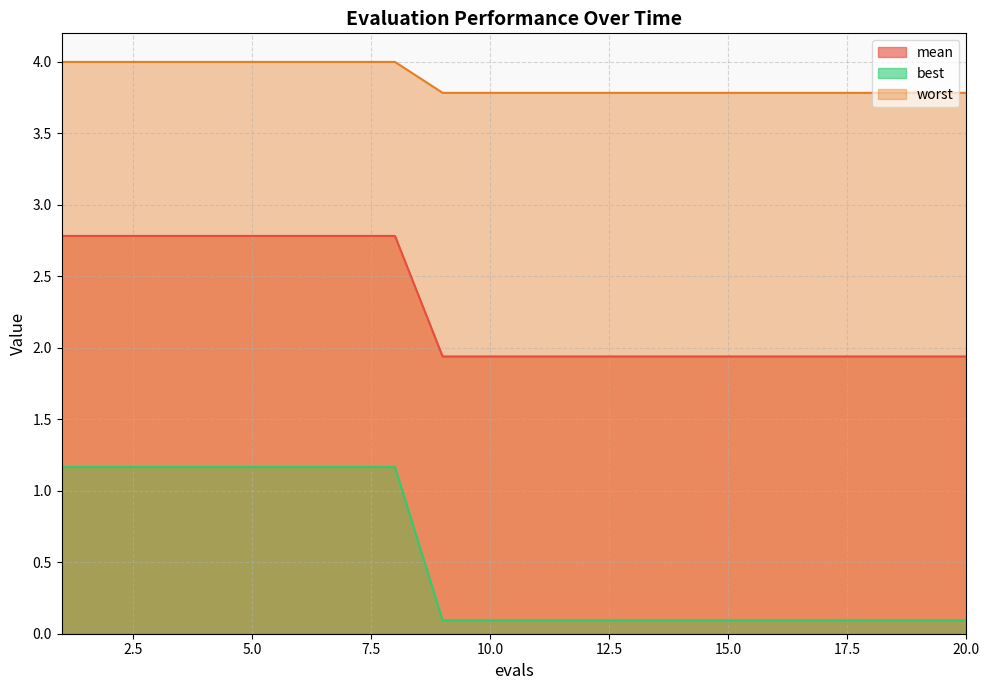

List the series in order of their overall mean, lowest first.

best, mean, worst